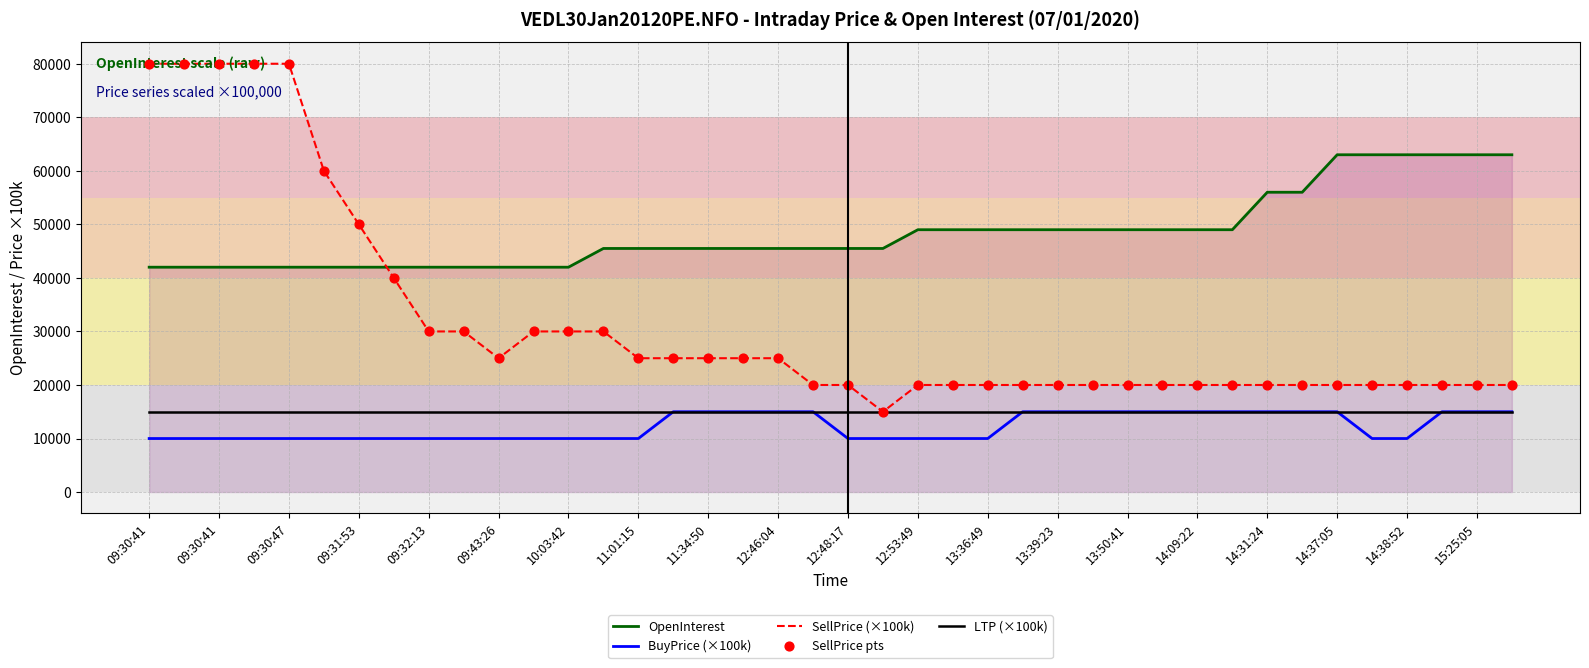

Which series has the largest total across all categories?

OpenInterest